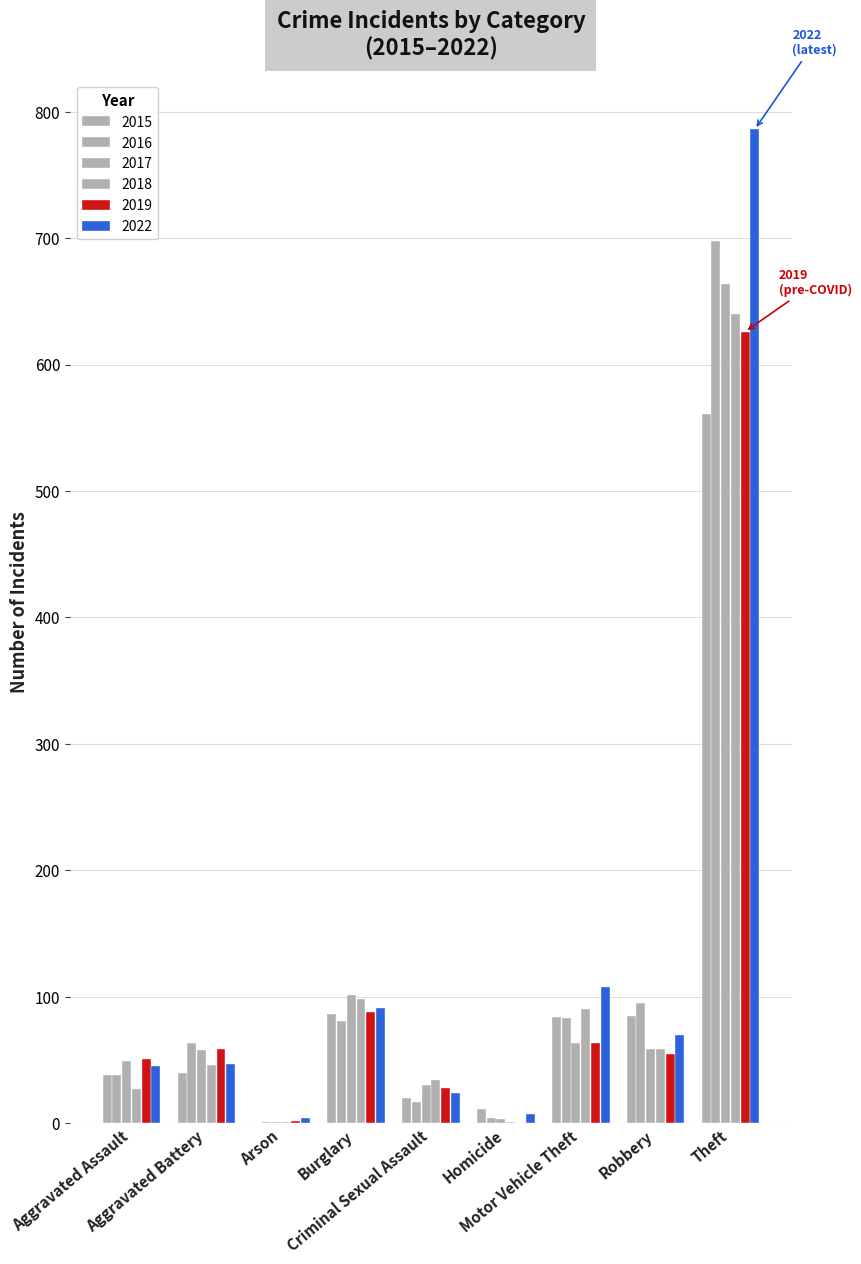

What is the average value of the 2018 series?

111